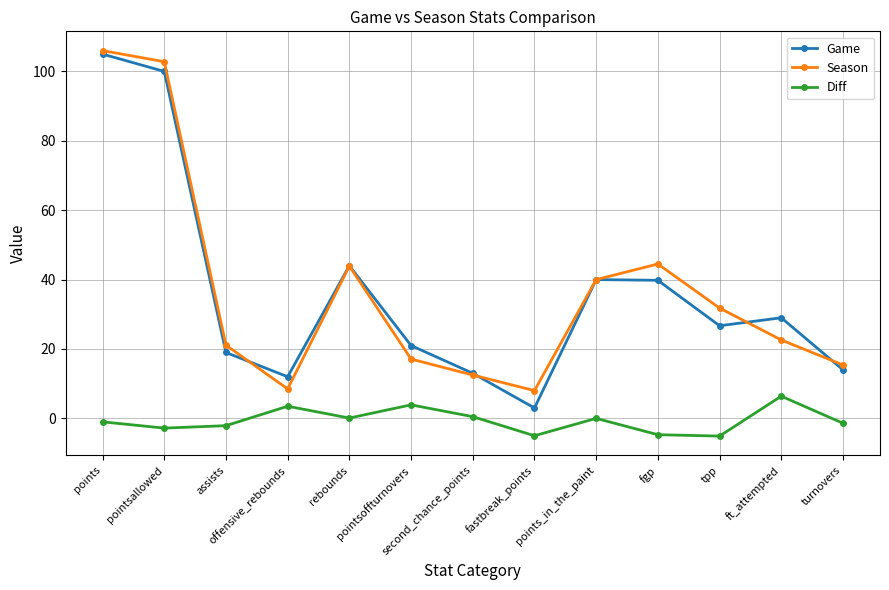

What is the total value across all series at fastbreak_points?

6.0